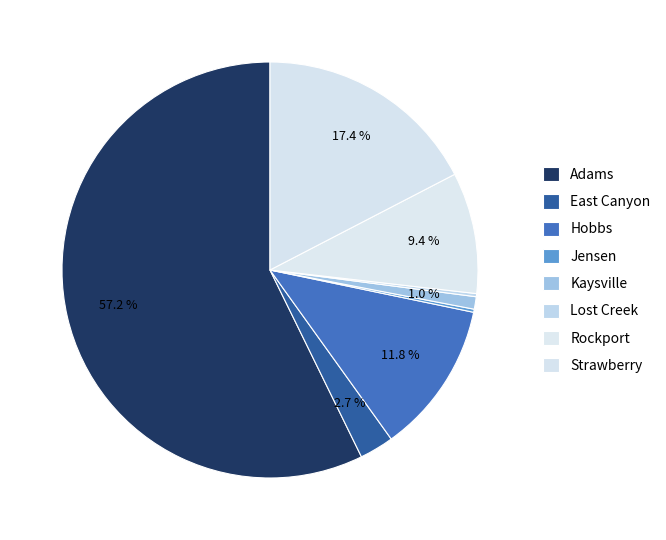

Is the sum of Jensen and East Canyon greater than half?

No